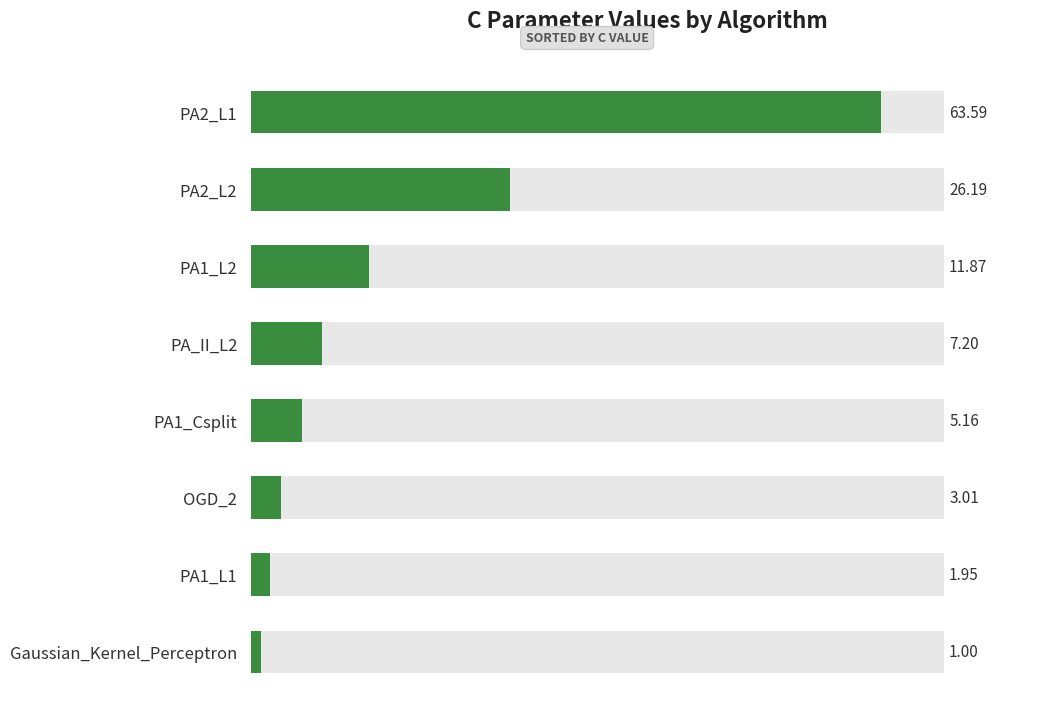

Is it true that the value at 60 is 0.7?

False